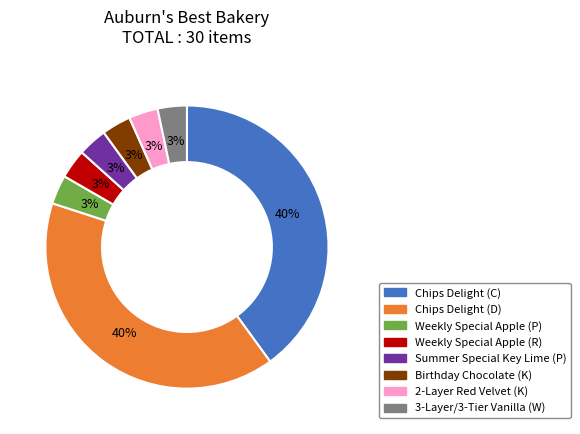

Combined, do Birthday Chocolate (K) and 2-Layer Red Velvet (K) account for over 50%?

No